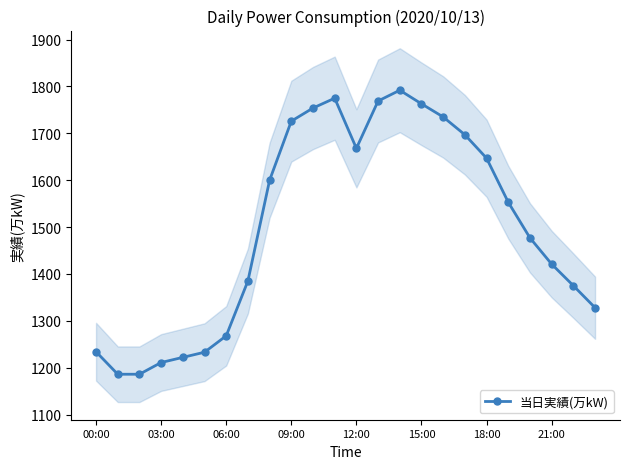

How many distinct data groups are displayed?

1